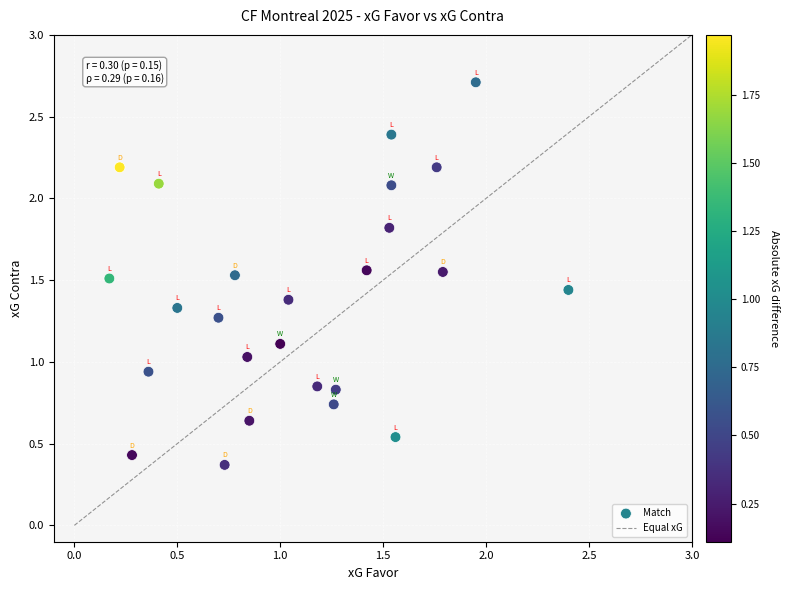

What is the range of X values (max minus min)?

2.2